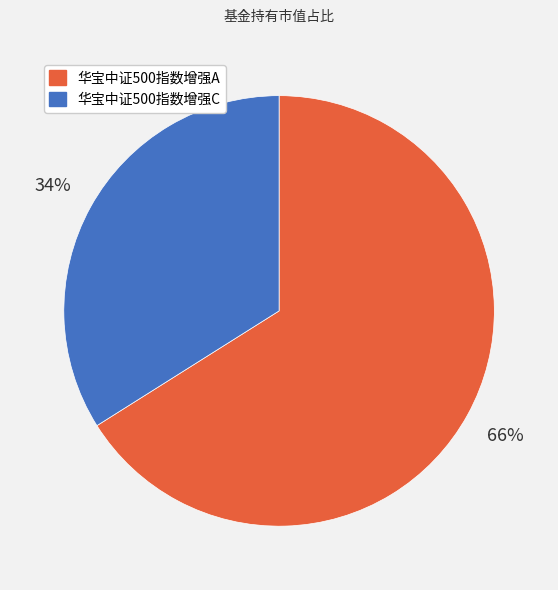

Which slice is the largest?

华宝中证500指数增强A